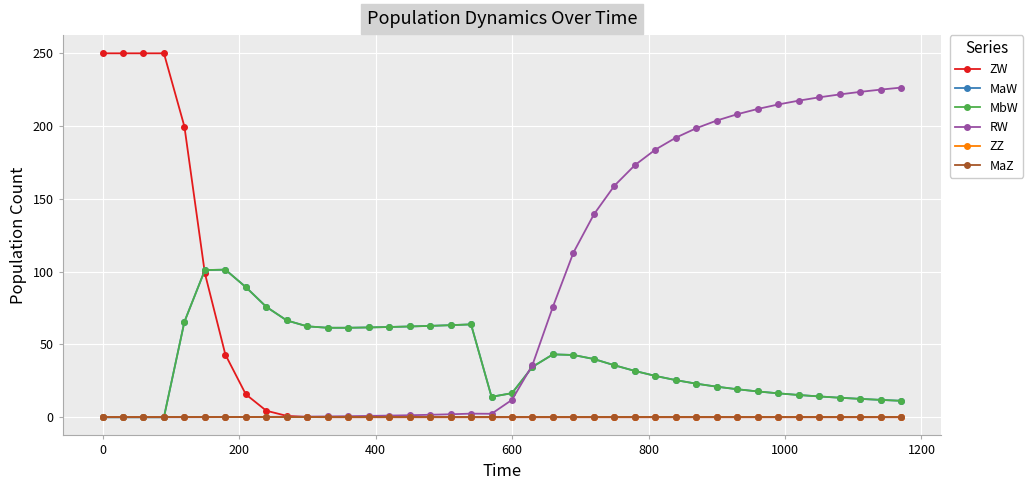

Does the chart have visible grid lines?

Yes